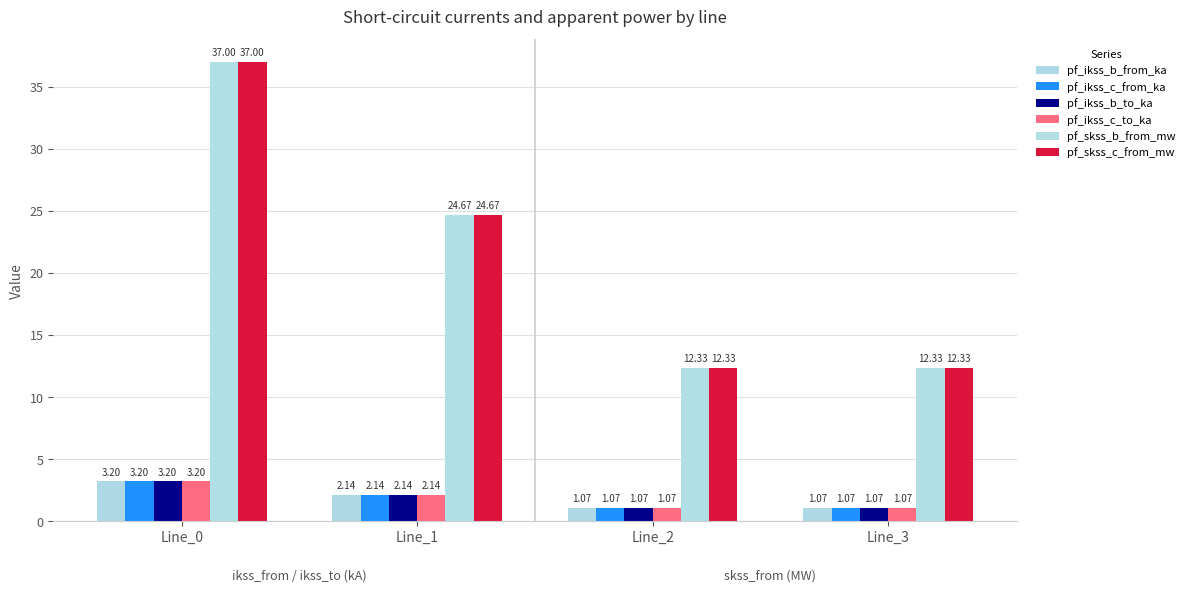

What is the difference between the maximum and minimum values in the pf_ikss_c_from_ka series?

2.1